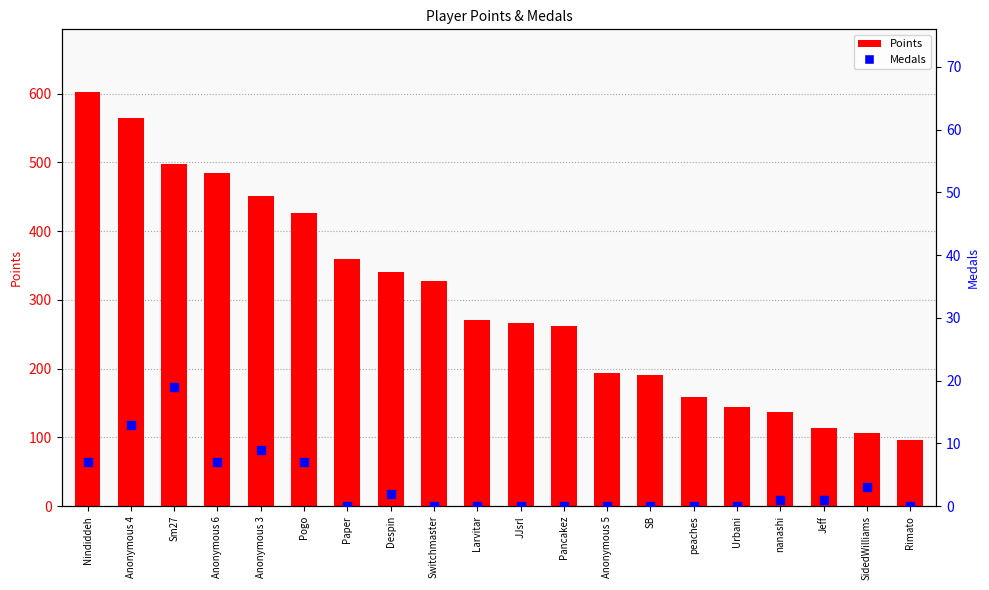

Which series reaches the minimum Y coordinate?

Medals